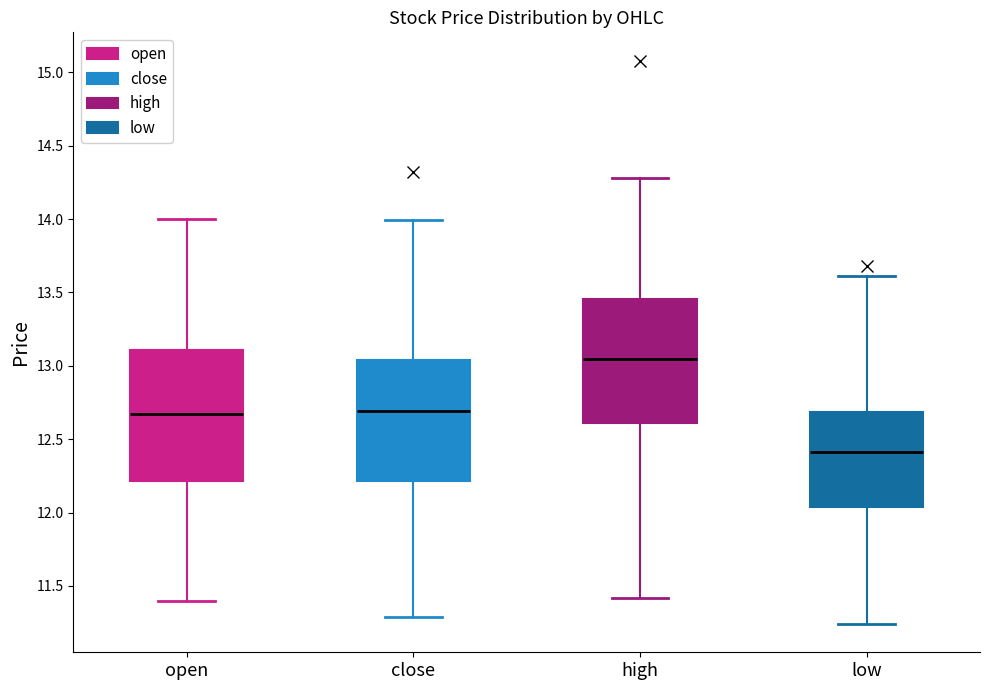

Where is the lower edge of the box for close on the y-axis? The values are not printed on the chart, so give them approximately, as read against the axis.

12.20